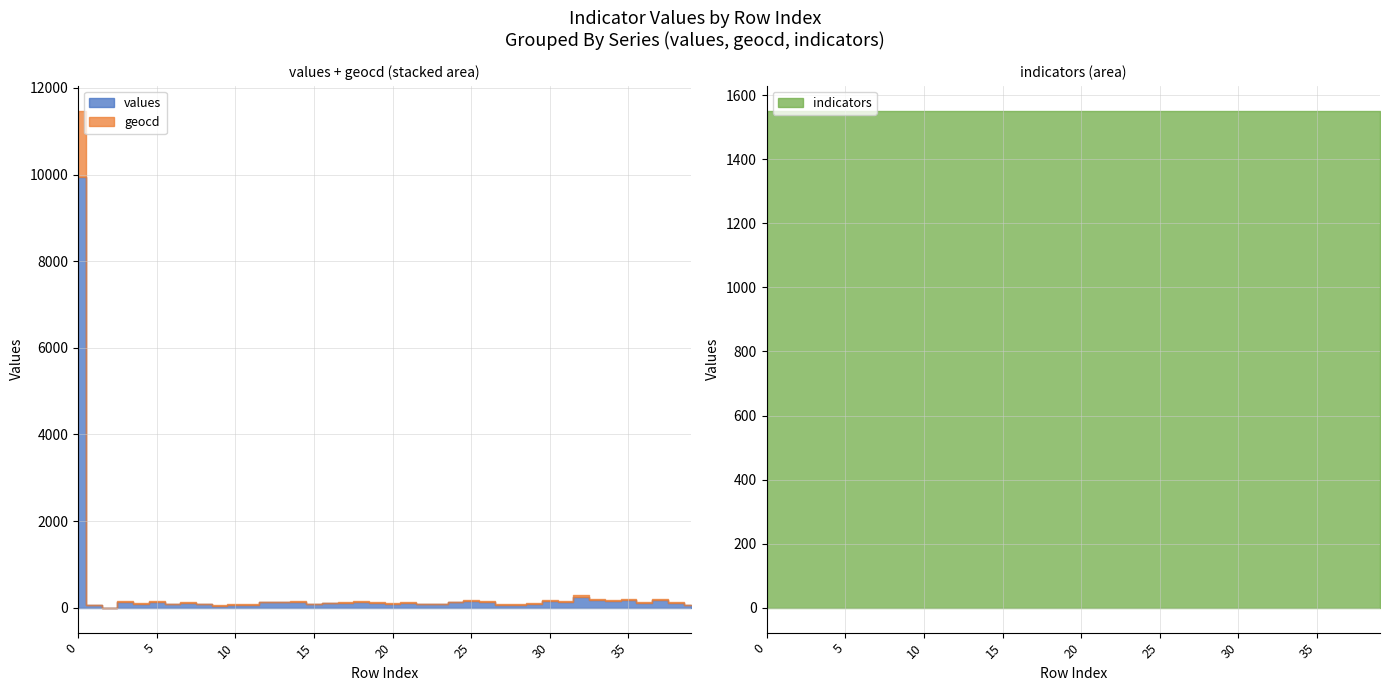

How many distinct data groups are displayed?

3